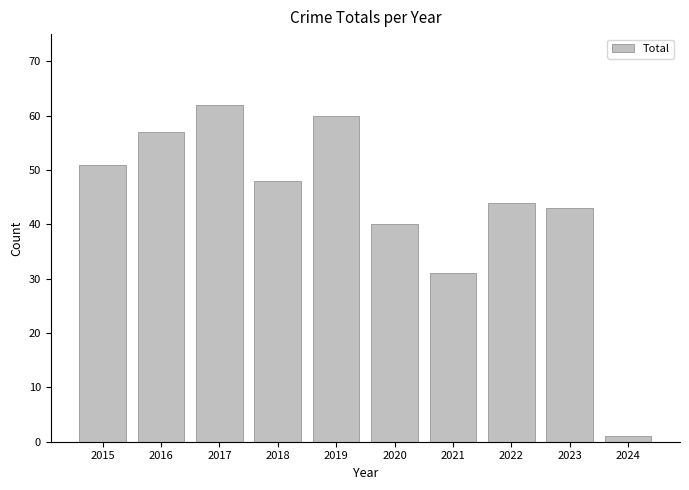

What is the change in value from 2015 to 2016?

+6